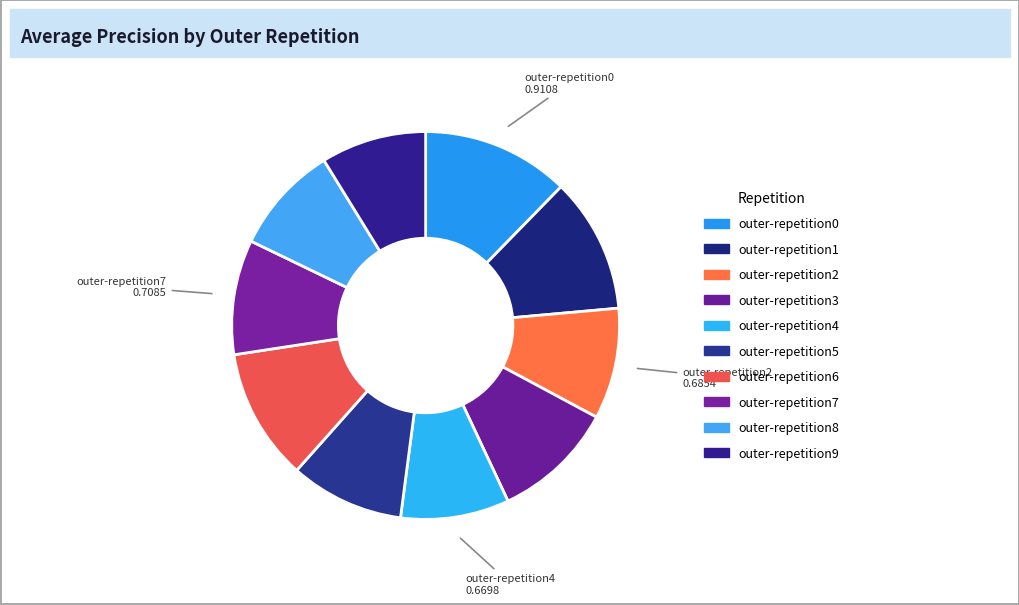

The outer-repetition9 slice represents 9% of the pie. True or false?

True